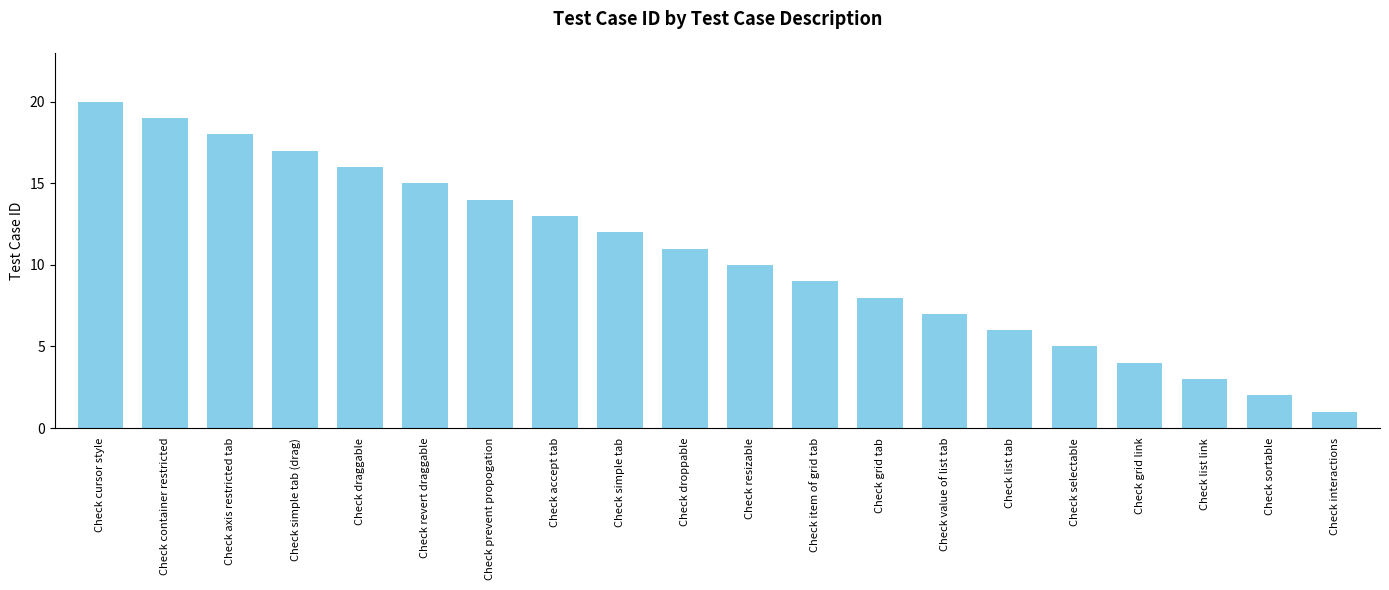

The chart shows a value of 1 at Check interactions. True or false?

True